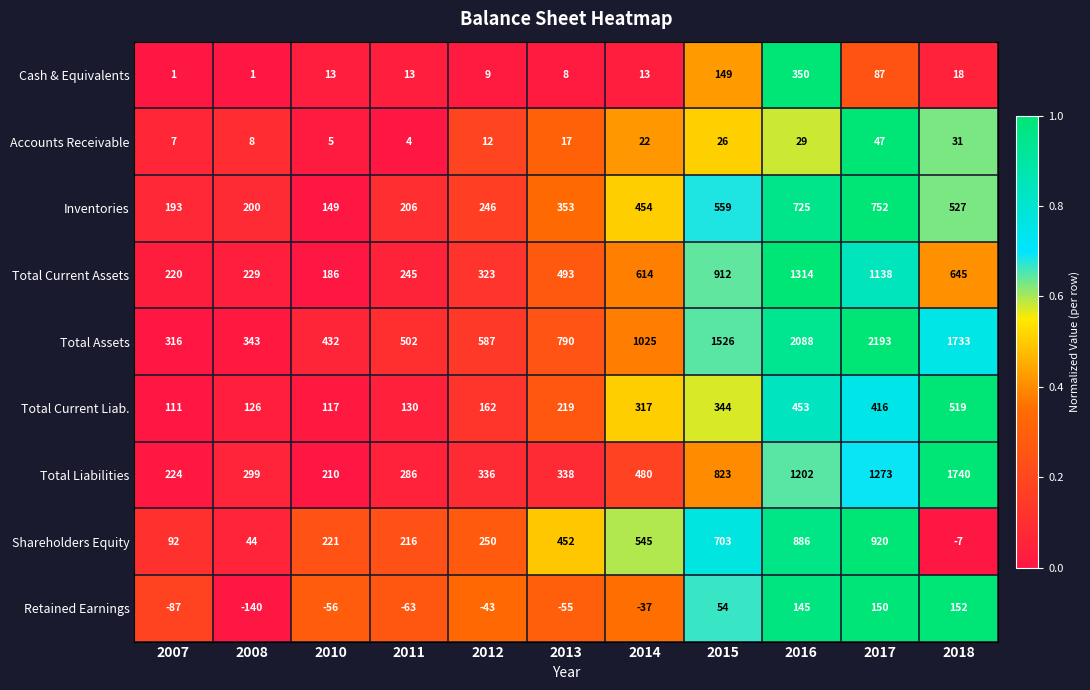

Count the number of categories in the chart.

11